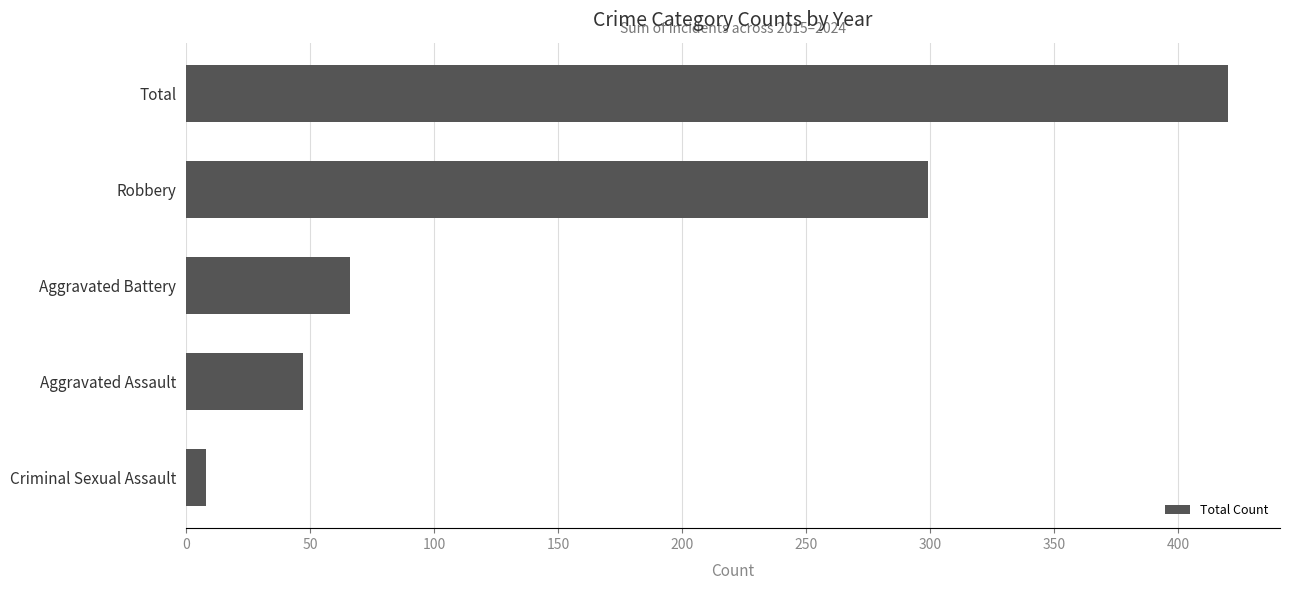

Rank the categories by value from lowest to highest.

Criminal Sexual Assault, Aggravated Assault, Aggravated Battery, Robbery, Total